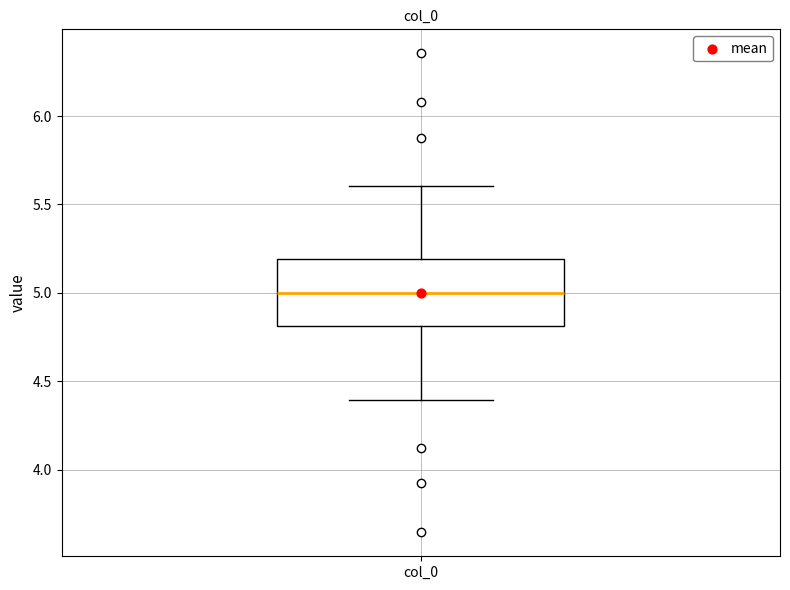

Read this box plot against the y-axis: the position of the median line, the range covered by the box, and the ends of both whiskers. The values are not printed on the chart, so give them approximately, as read against the axis.

median 5.0, box 4.8 to 5.2, whiskers 4.4 to 5.6